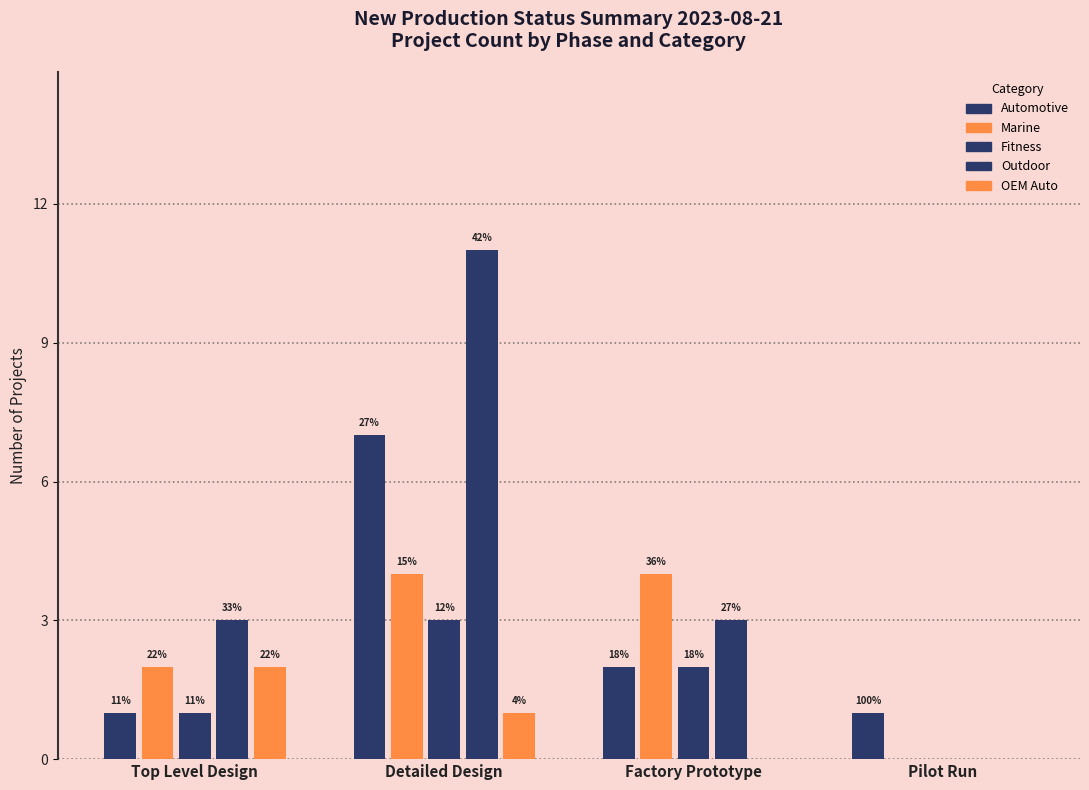

How many groups of bars are there?

4